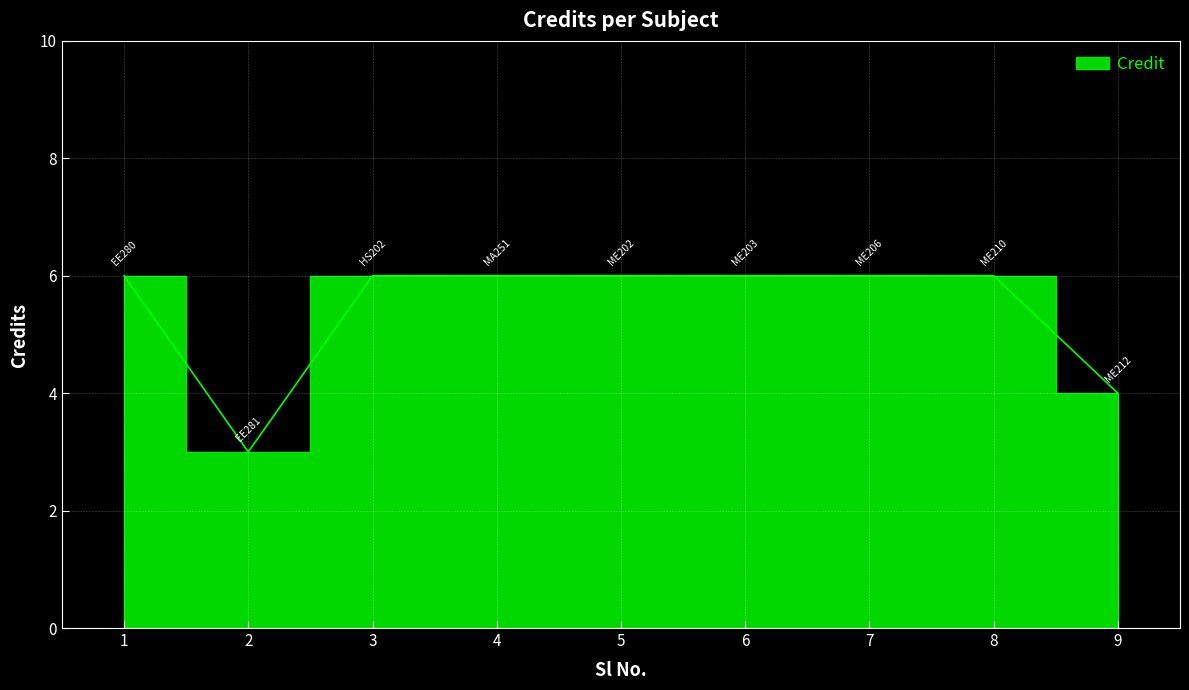

Is it true that the value at 1 is 11?

False